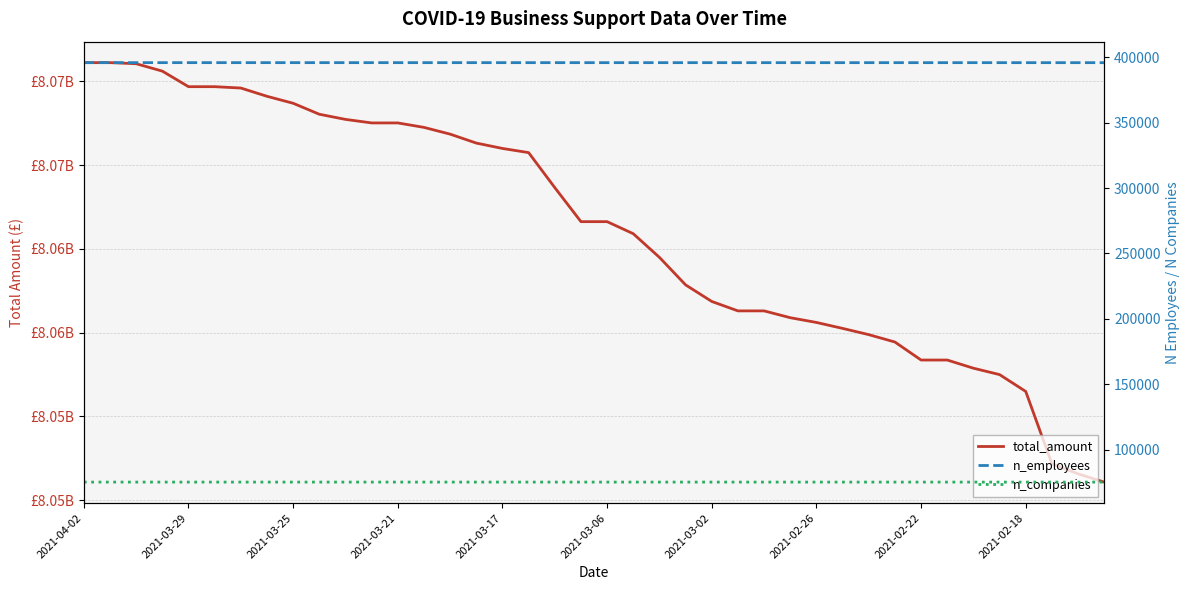

Reading left to right, list all the values displayed in this chart.

total_amount: 8076113090	8076113090	8076049199	8075606438	8074678425	8074678425	8074597415	8074104165	8073687912	8073032911	8072725752	8072514884	8072514884	8072248759	8071846023	8071312140	8070991919	8070742712	8068653828	8066622549	8066622549	8065902007	8064490555	8062848100	8061859139	8061296806	8061296806	8060889659	8060606463	8060251272	8059879299	8059437760	8058363480	8058363480	8057875967	8057494309	8056487858	8052171816	8051571680	8051077439
n_employees: 395977	395977	395977	395977	395977	395976	395976	395976	395976	395975	395973	395972	395972	395972	395972	395972	395972	395972	395971	395970	395970	395970	395970	395969	395969	395966	395963	395963	395961	395961	395961	395961	395961	395961	395961	395961	395961	395955	395955	395955
n_companies: 75143	75143	75143	75143	75143	75143	75143	75143	75143	75143	75143	75142	75142	75142	75142	75142	75142	75142	75142	75141	75141	75141	75141	75140	75140	75139	75138	75138	75137	75137	75137	75137	75137	75137	75137	75137	75137	75131	75131	75131